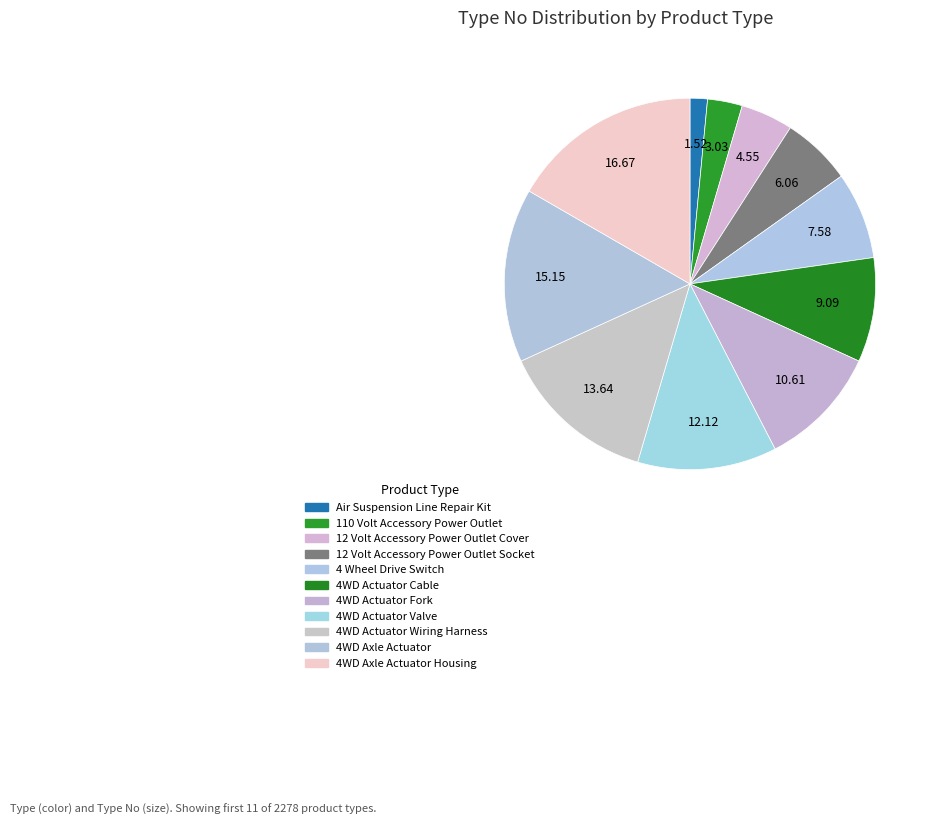

How many segments does this pie chart have?

11